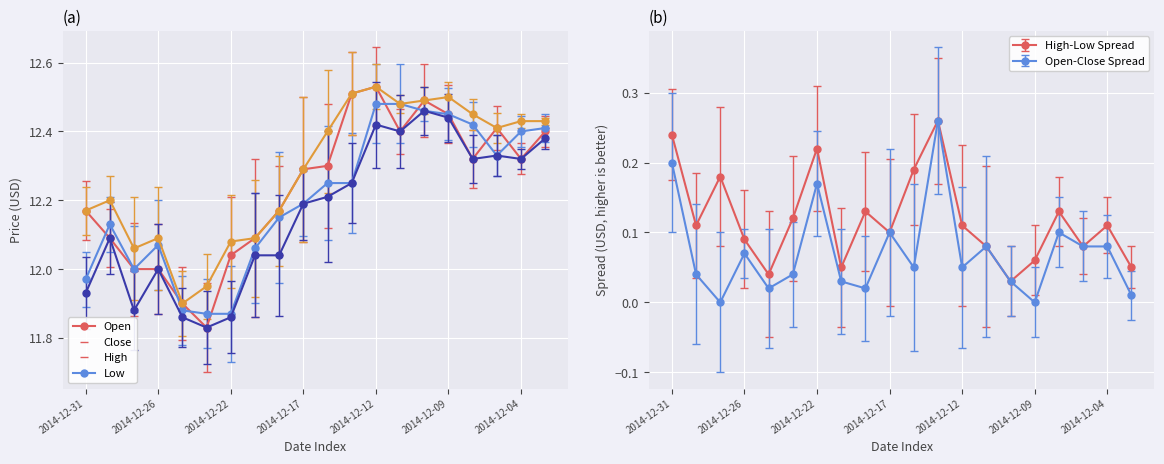

What is the difference between the maximum and second lowest values in the Close series?

0.6